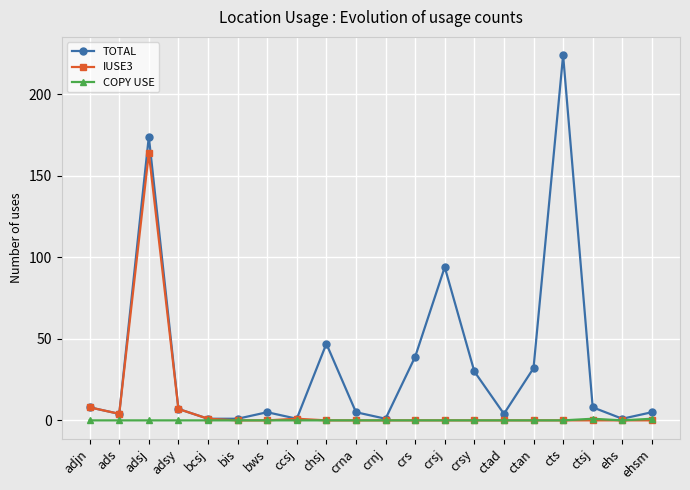

What is the average value of the TOTAL series?

35